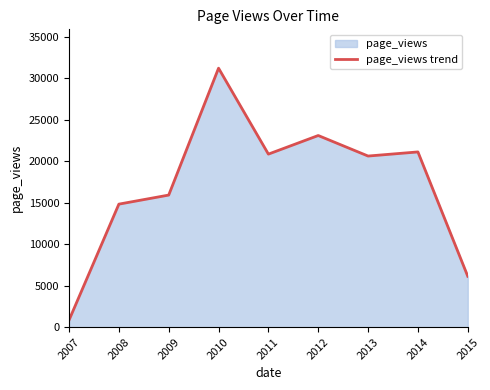

What is the difference between the second highest and minimum values?

22255